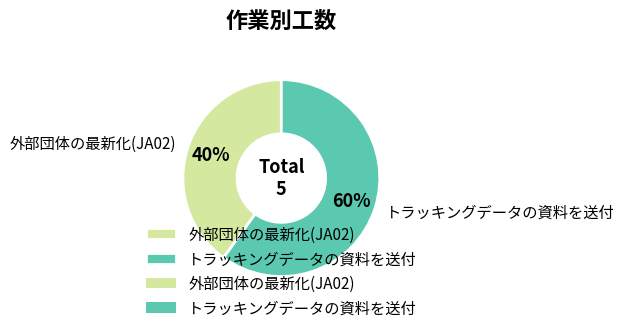

Is the sum of トラッキングデータの資料を送付 and 外部団体の最新化(JA02) greater than half?

Yes